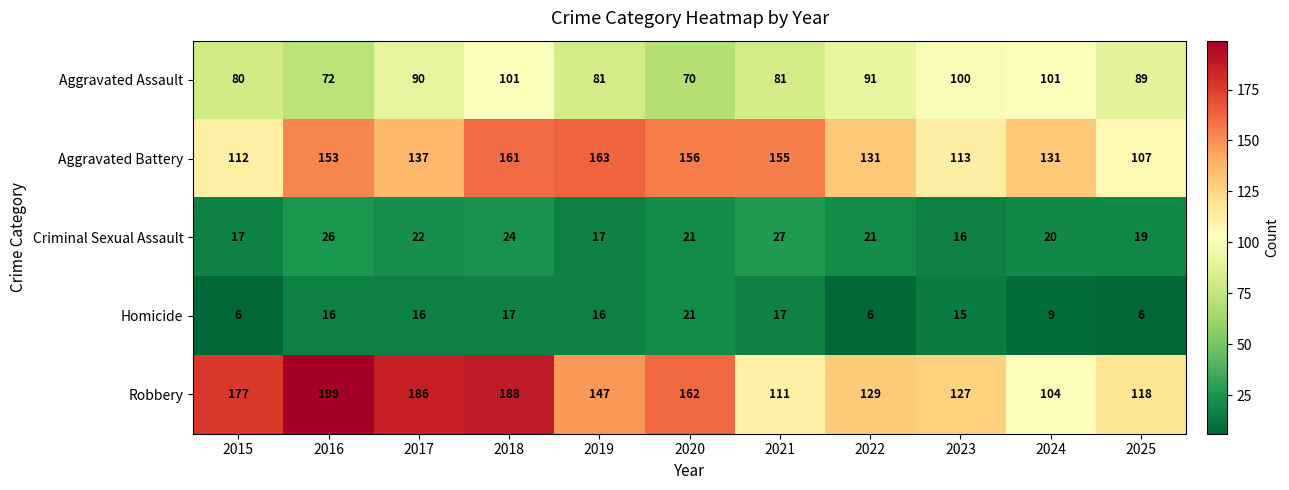

Which series changed the most between 2016 and 2023?

Robbery